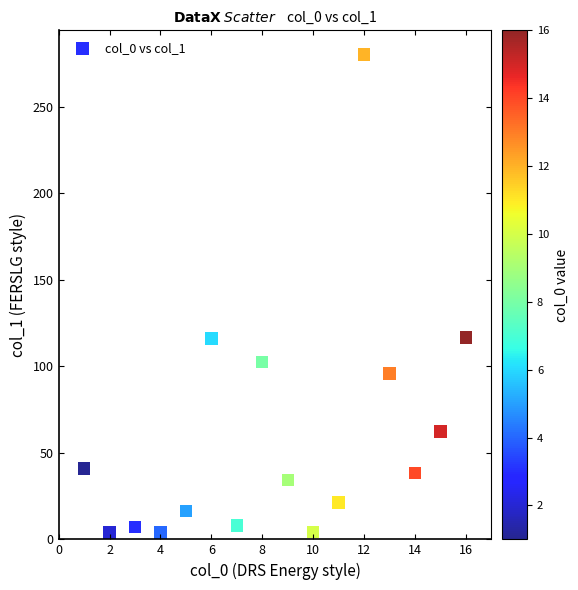

What is the range of X values (max minus min)?

15.0